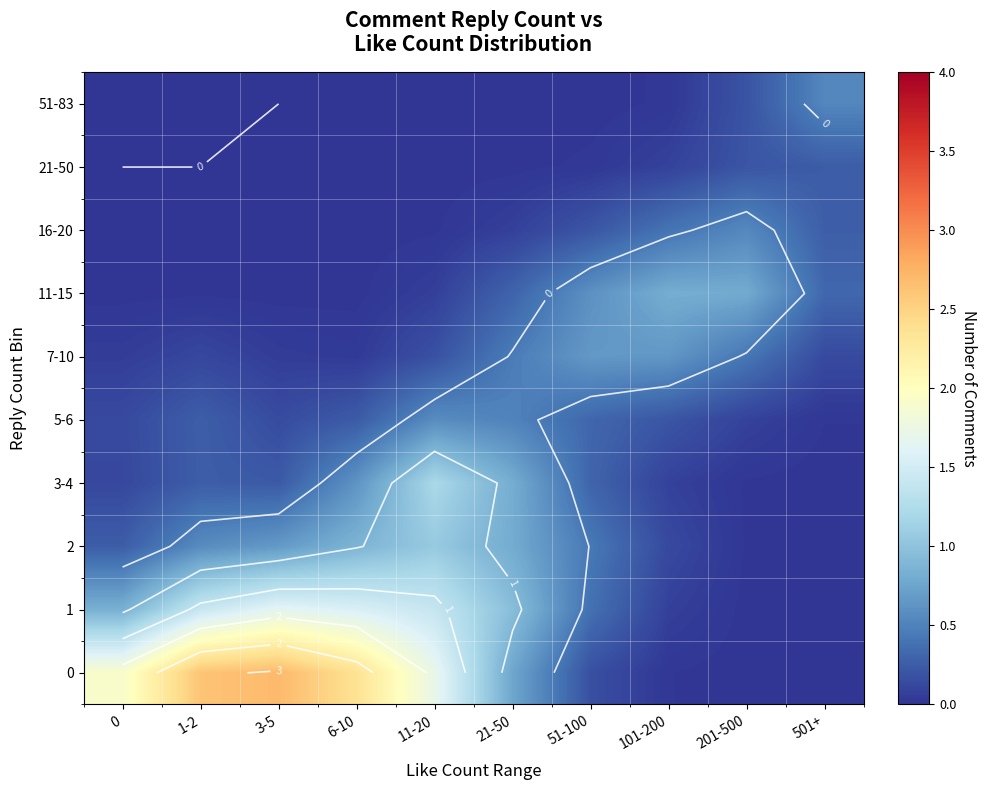

What is the difference between the second highest and second lowest values in the 2 series?

0.9